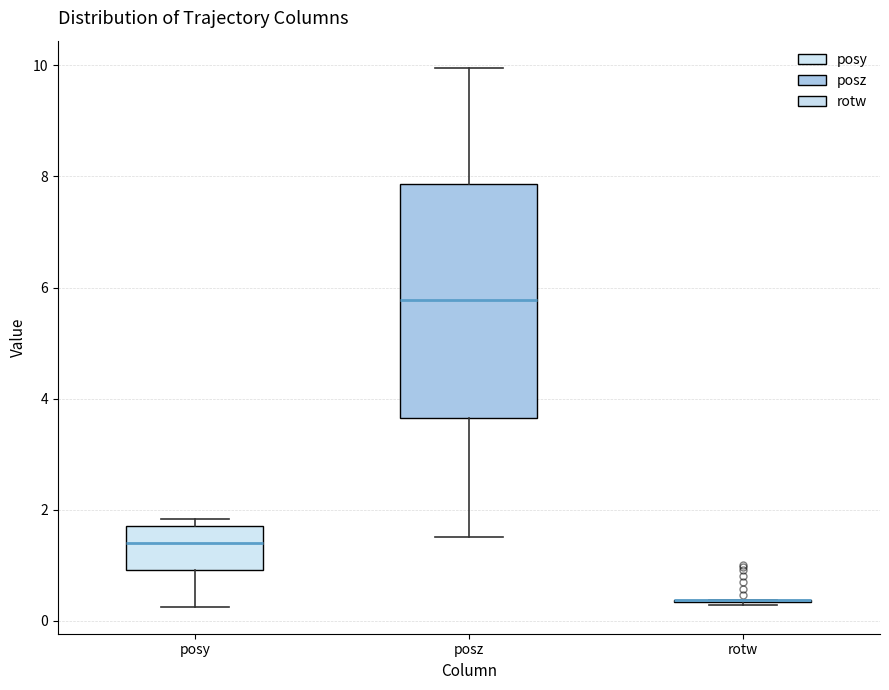

Reading left to right, transcribe this box plot: for each box, give where its median line is, the range the box spans, and where its two whiskers end, as read against the y-axis. The values are not printed on the chart, so give them approximately, as read against the axis.

posy: median 1.4, box 1.0 to 1.8, whiskers 0.2 to 1.8 (just above the box's upper edge)
posz: median 5.8, box 3.6 to 7.8, whiskers 1.6 to 10.0
rotw: box collapsed to a line at 0.4, whiskers 0.2 to 0.4